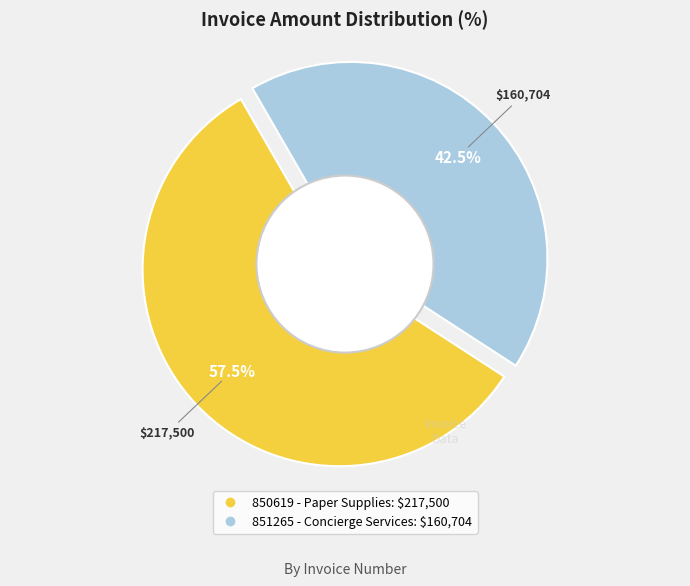

Is there a majority slice in this chart?

Yes